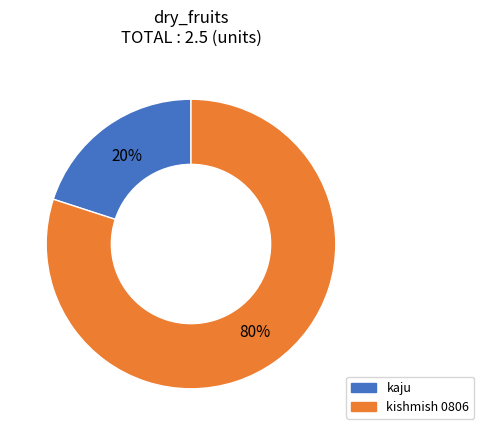

What is the majority slice?

kishmish 0806